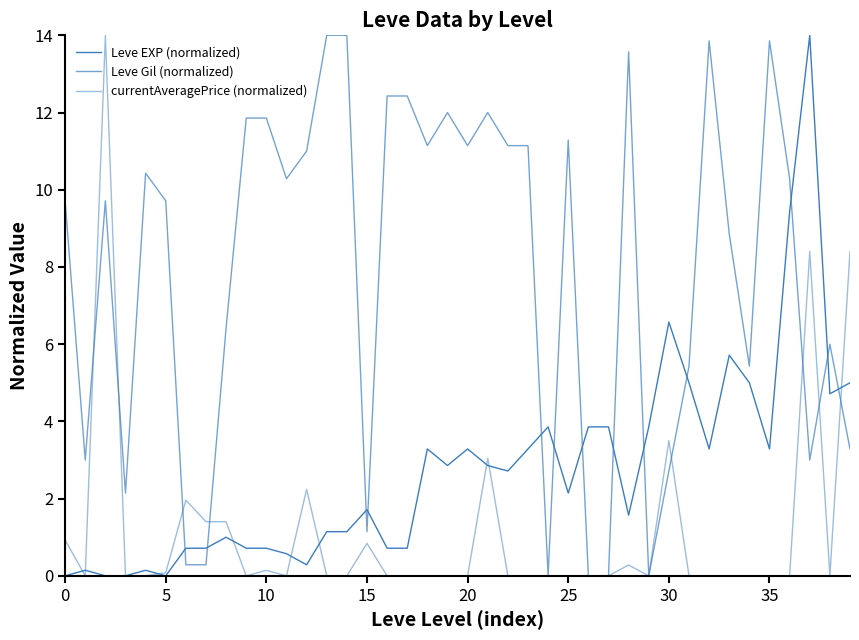

How many lines are shown in the chart?

3